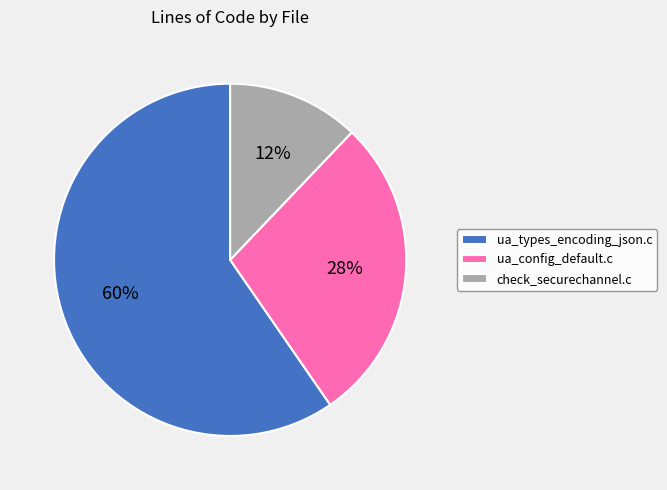

Is it true that check_securechannel.c is 25% of the pie?

False